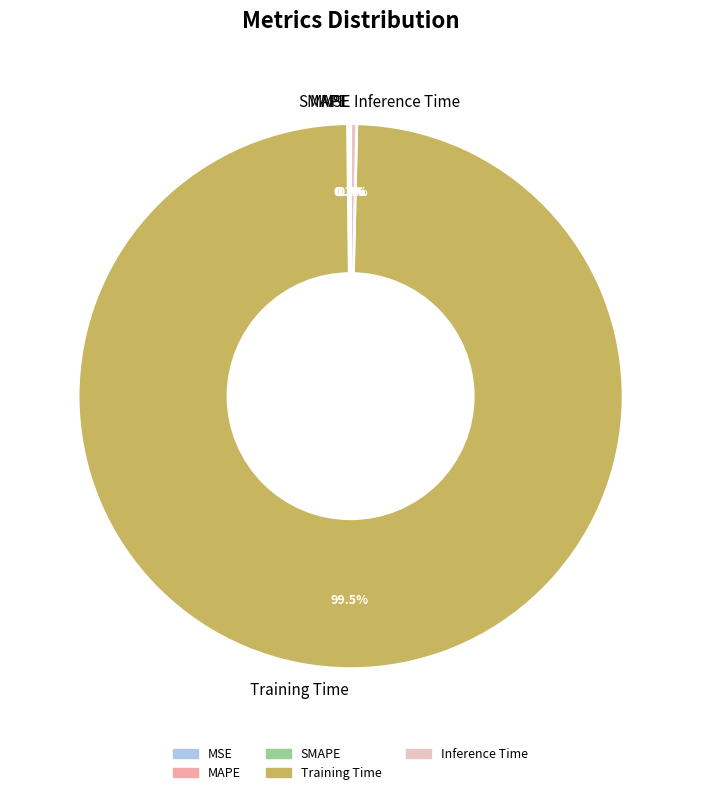

Combined, do Inference Time and Training Time account for over 50%?

Yes